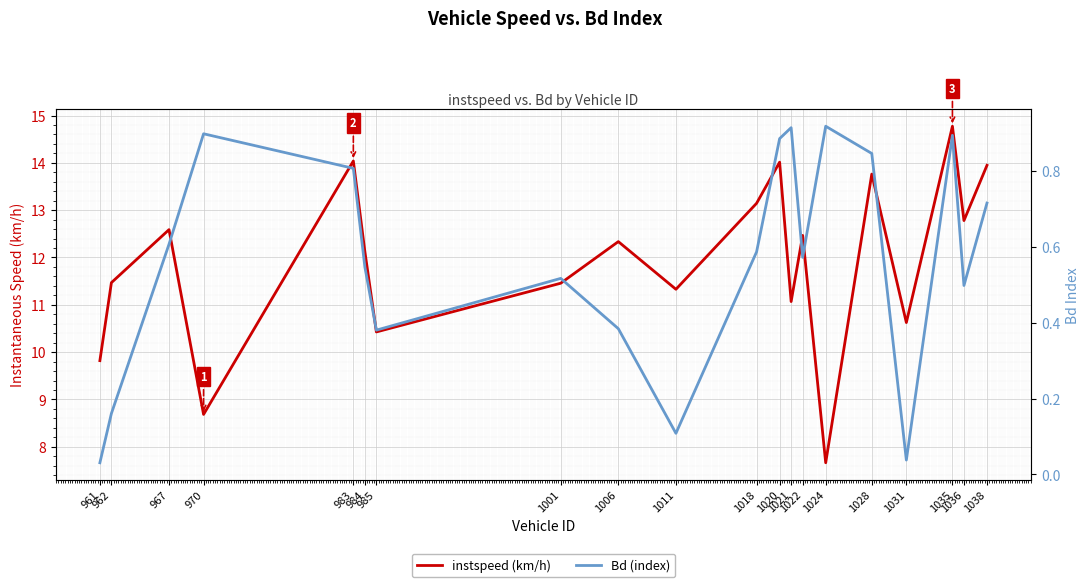

What is the average value of the Bd (index) series?

0.6